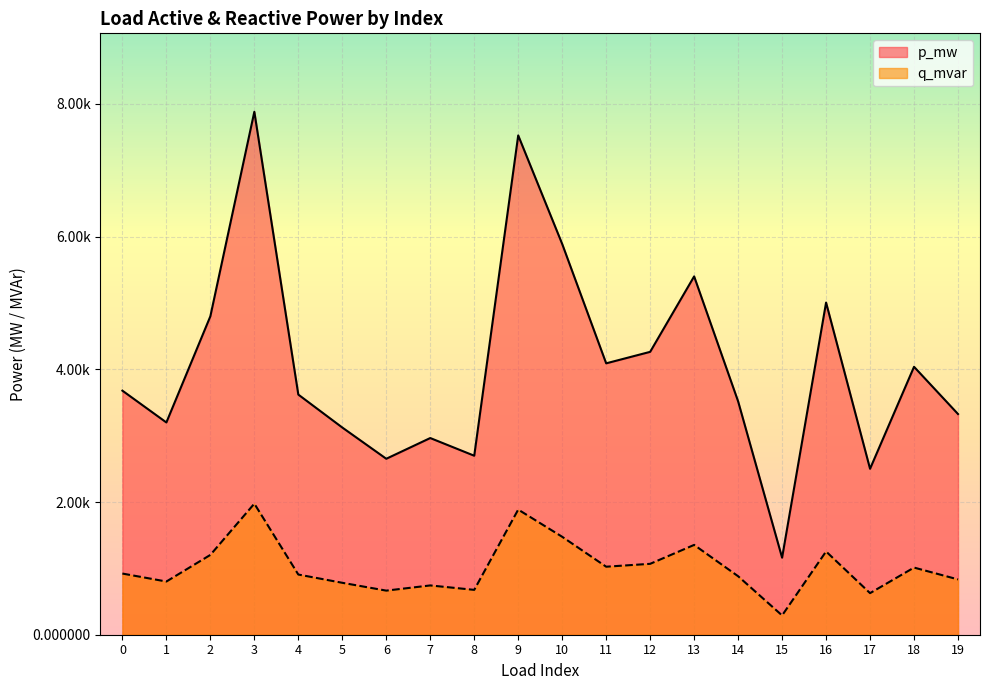

Which series has the largest total across all categories?

p_mw